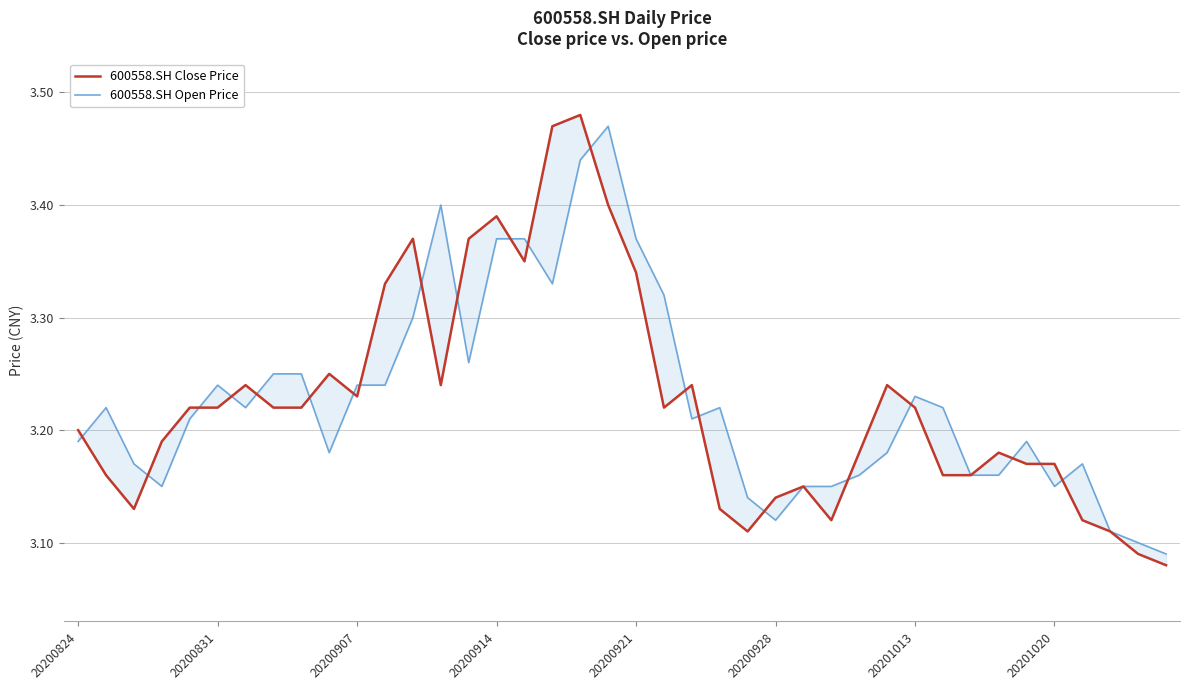

At which category is the sum across all series the highest?

18